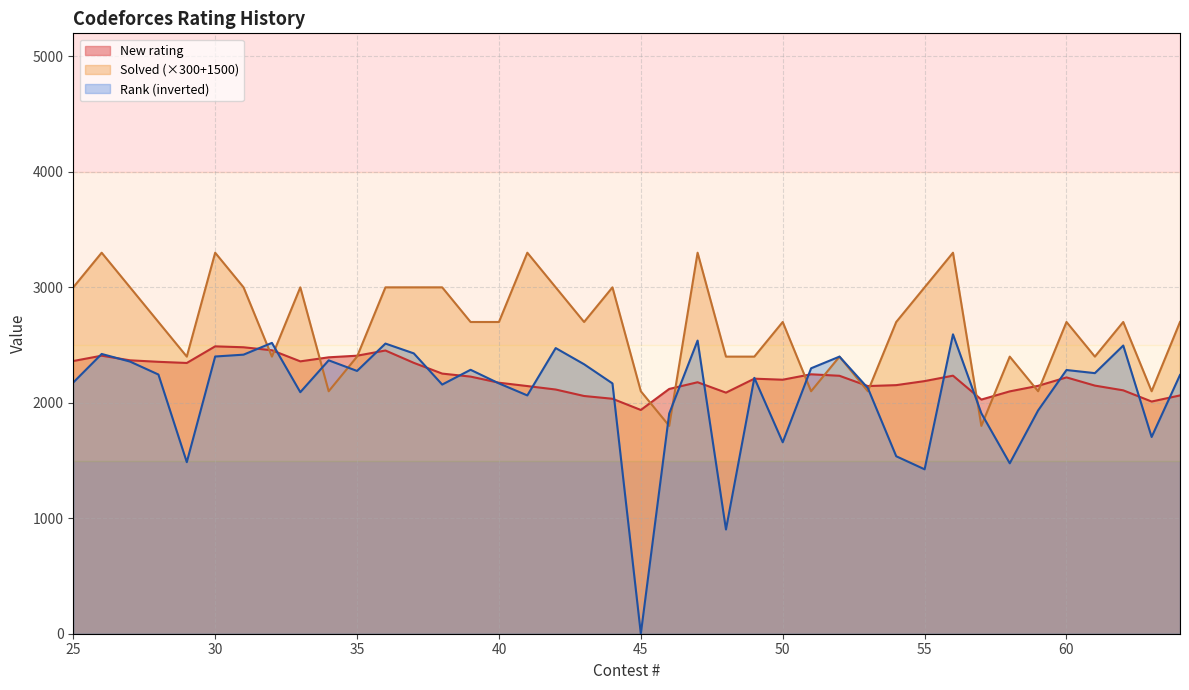

How many categories are shown in the chart?

40